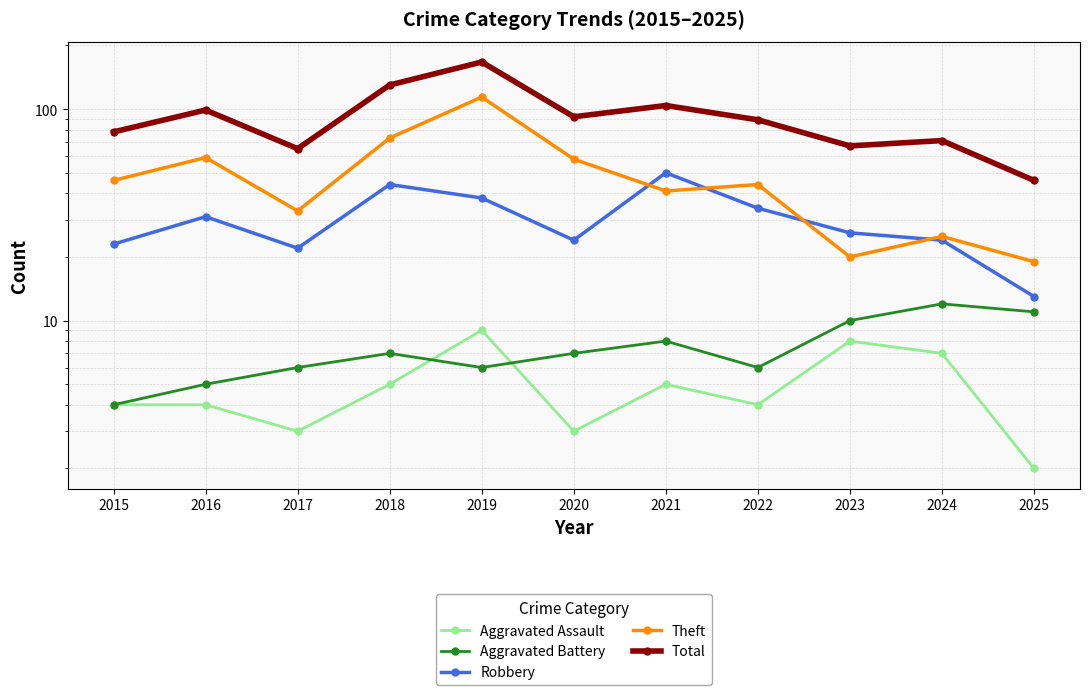

Reading right to left, what are all the values shown in this chart?

Aggravated Assault: 2025=2	2024=7	2023=8	2022=4	2021=5	2020=3	2019=9	2018=5	2017=3	2016=4	2015=4
Aggravated Battery: 2025=11	2024=12	2023=10	2022=6	2021=8	2020=7	2019=6	2018=7	2017=6	2016=5	2015=4
Robbery: 2025=13	2024=24	2023=26	2022=34	2021=50	2020=24	2019=38	2018=44	2017=22	2016=31	2015=23
Theft: 2025=19	2024=25	2023=20	2022=44	2021=41	2020=58	2019=114	2018=73	2017=33	2016=59	2015=46
Total: 2025=46	2024=71	2023=67	2022=89	2021=104	2020=92	2019=167	2018=130	2017=65	2016=99	2015=78